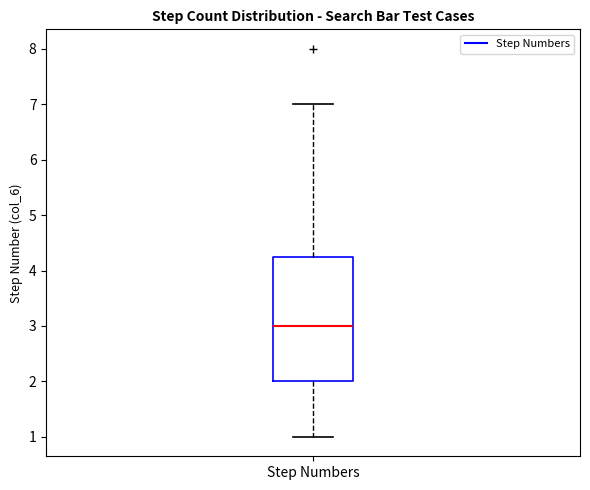

Read this box plot against the y-axis: the position of the median line, the range covered by the box, and the ends of both whiskers. The values are not printed on the chart, so give them approximately, as read against the axis.

median 3.0, box 2.0 to 4.3, whiskers 1.0 to 7.0